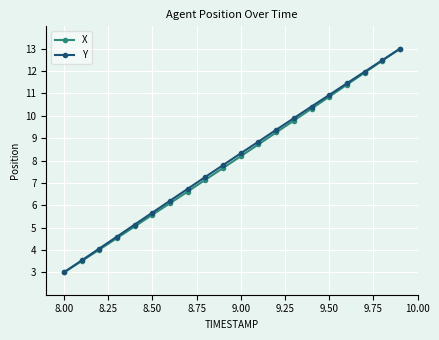

True or false: Y has more than 1 points higher than both neighbors.

False